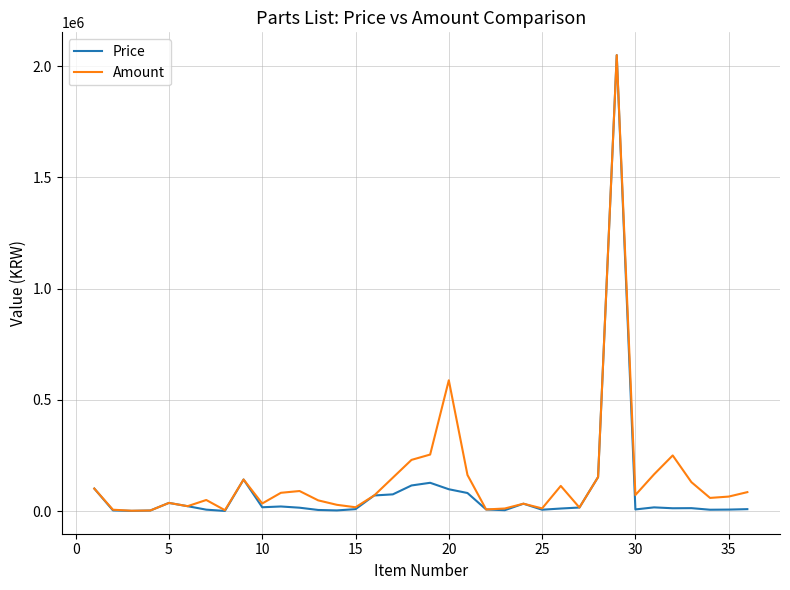

What is the highest value of the Price series?

2050000